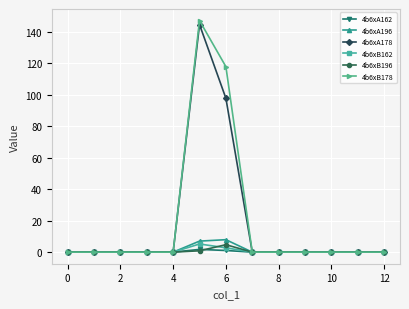

What is the highest value of the 4b6xA178 series?

144.6